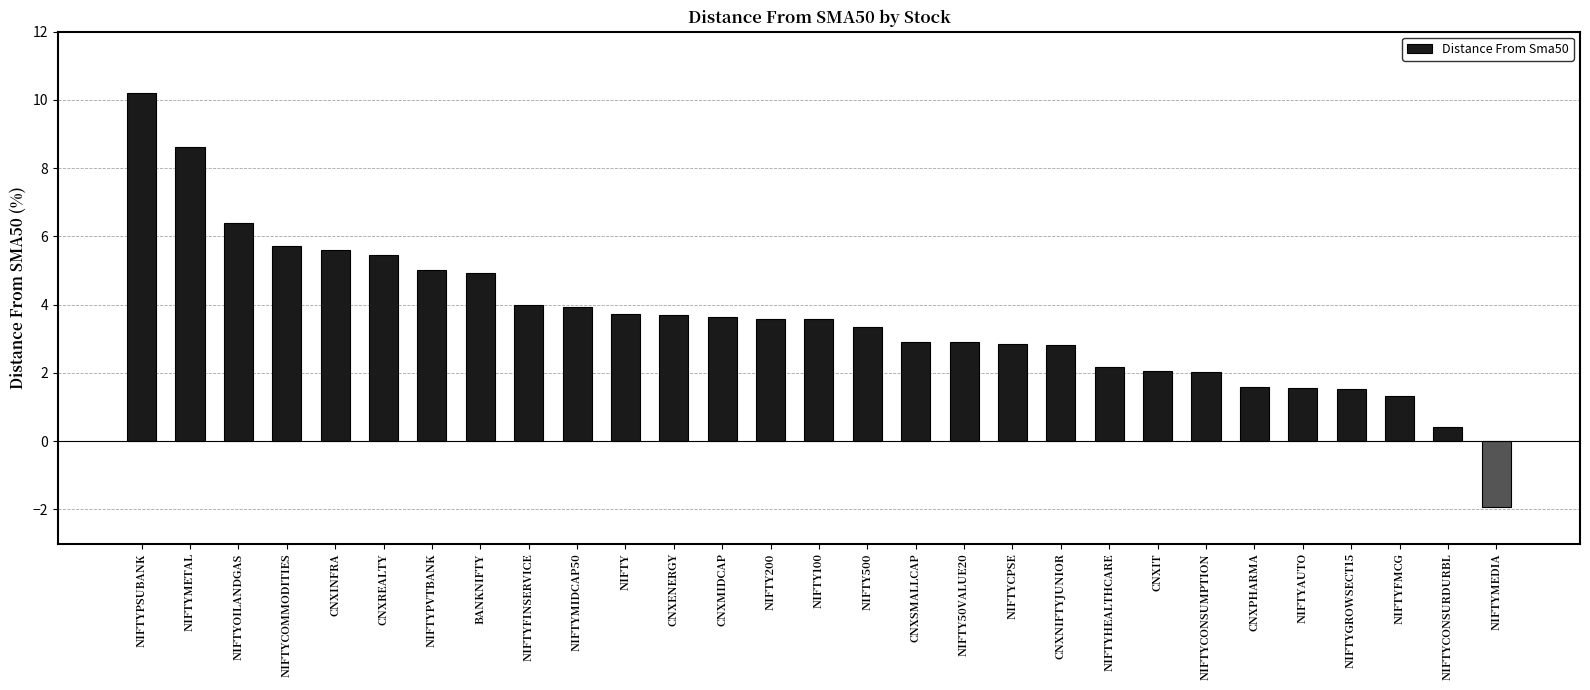

What is the difference between the values at NIFTY and CNXPHARMA?

2.1